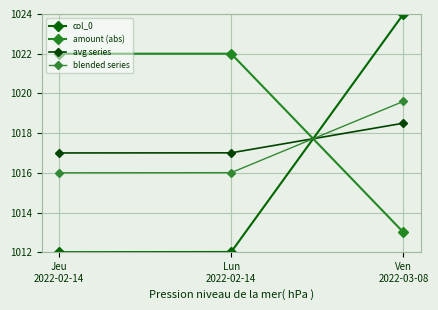

What is the value of the amount (abs) point at the 1st from the left?

1022.0